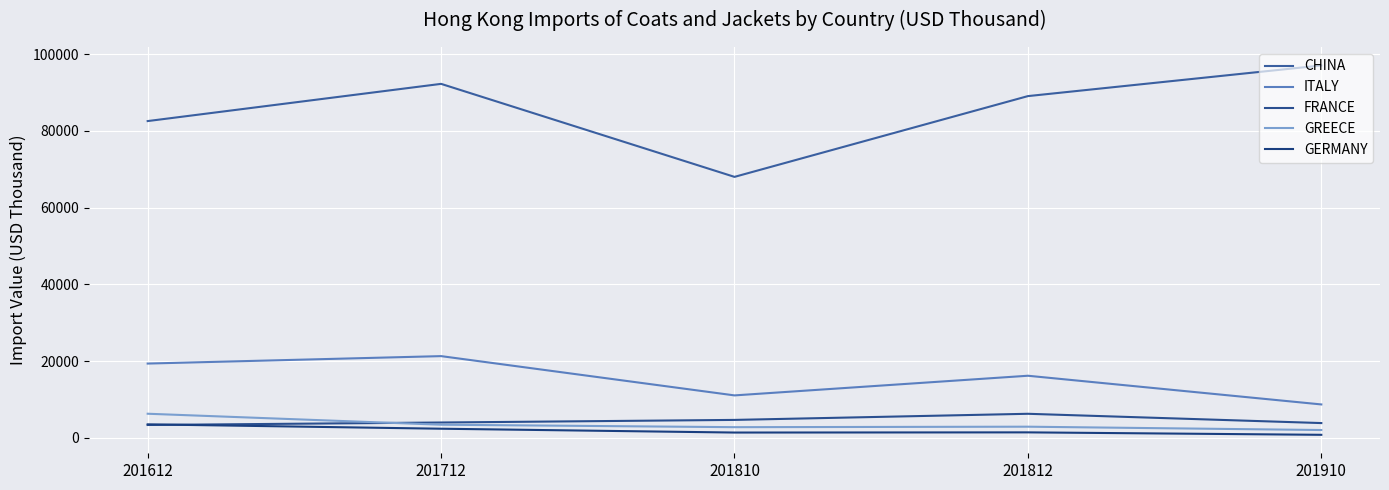

What is the minimum value for GERMANY?

807.1